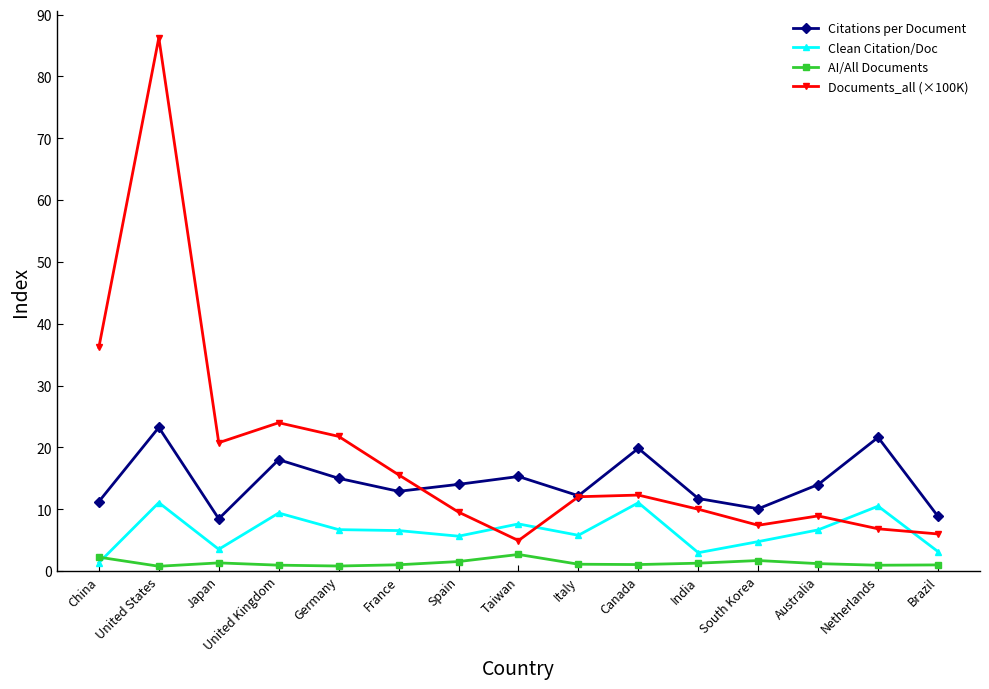

Where do Clean Citation/Doc and Documents_all (×100K) first cross each other?

Spain and Taiwan